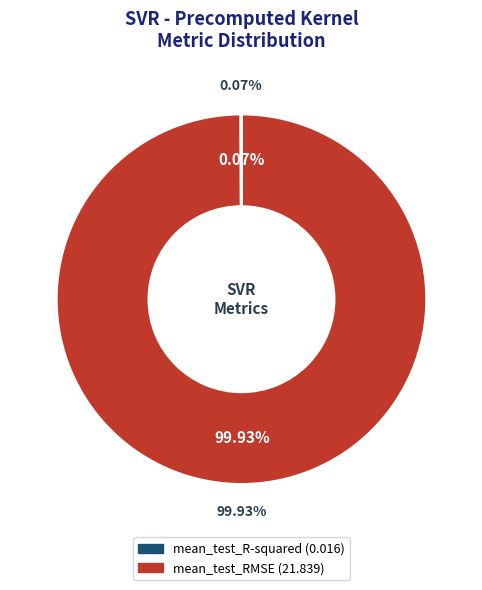

Does any single category account for the majority?

Yes